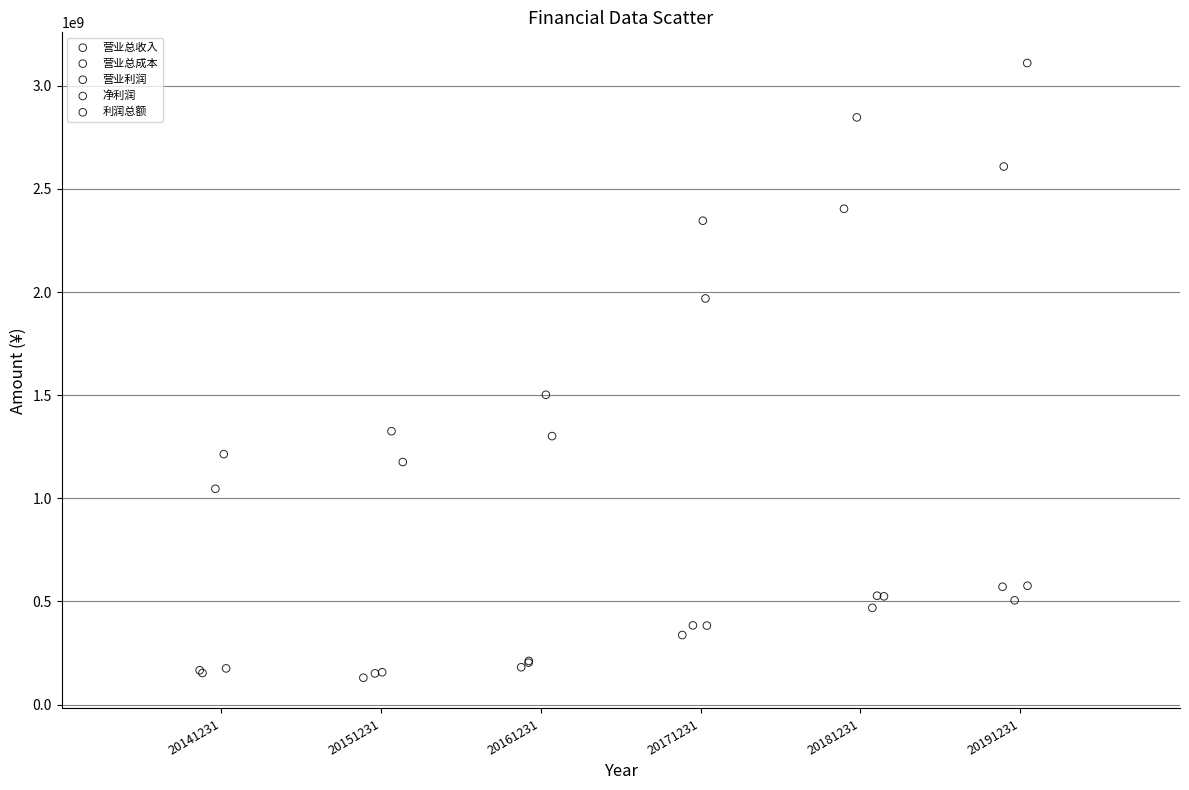

Which series has the widest spread of Y values?

营业总收入